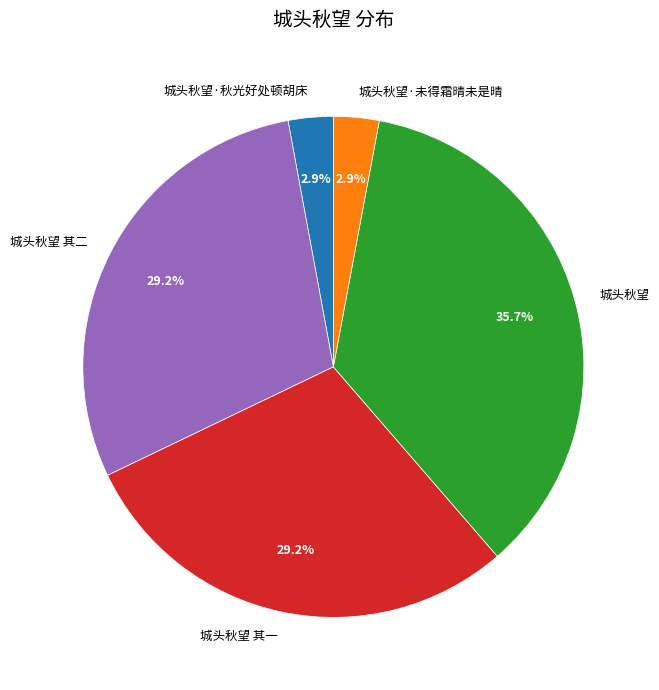

Which slice is the largest?

城头秋望